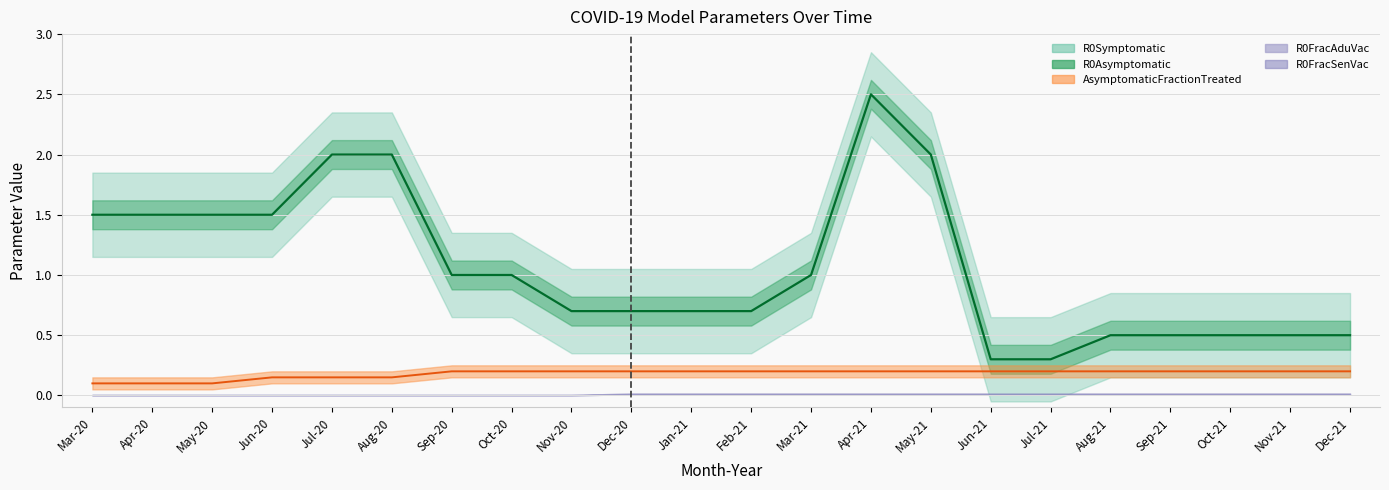

Which category has the highest value across all series?

Apr-21